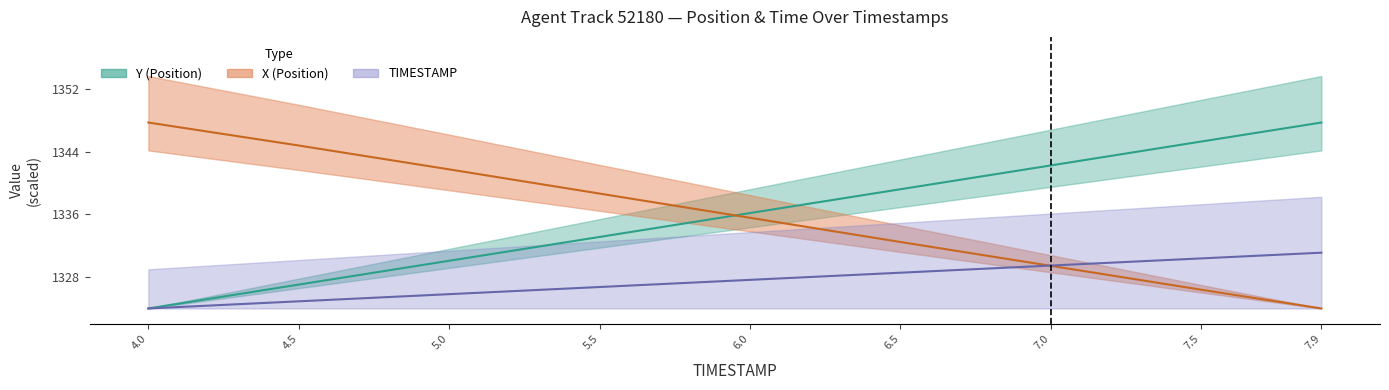

Read the X value at 6.5.

1332.5